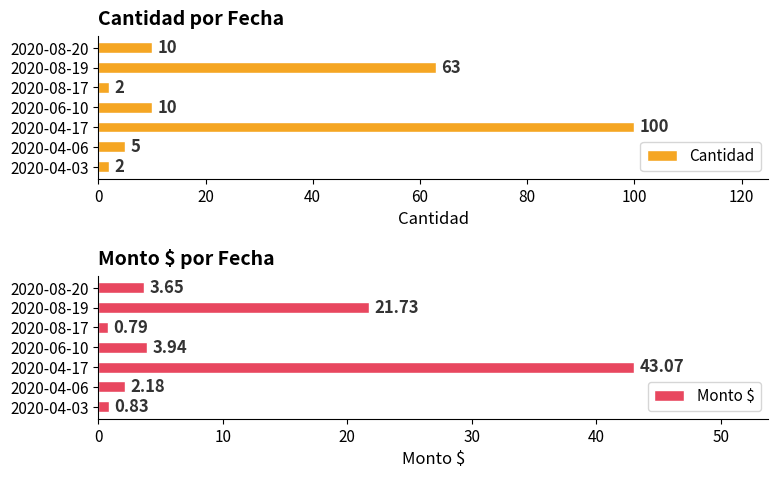

How many categories are shown in the chart?

7